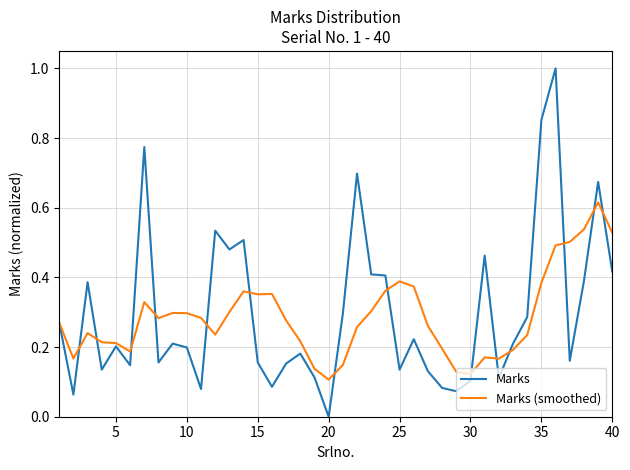

Which series has the widest spread of values?

Marks